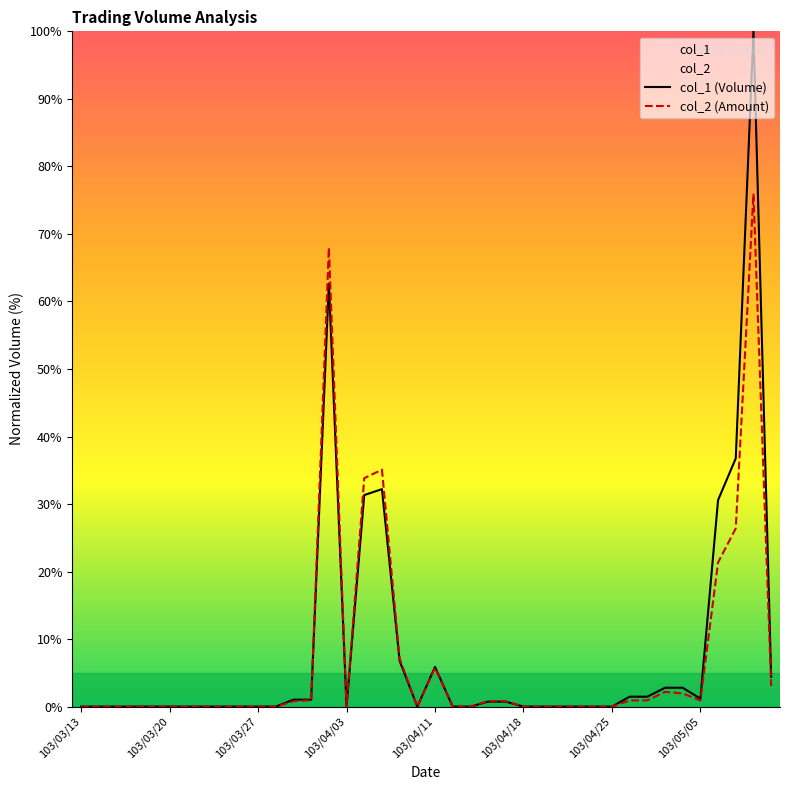

In col_1 (Volume), how many points are higher than both neighbors (excluding endpoints)?

4